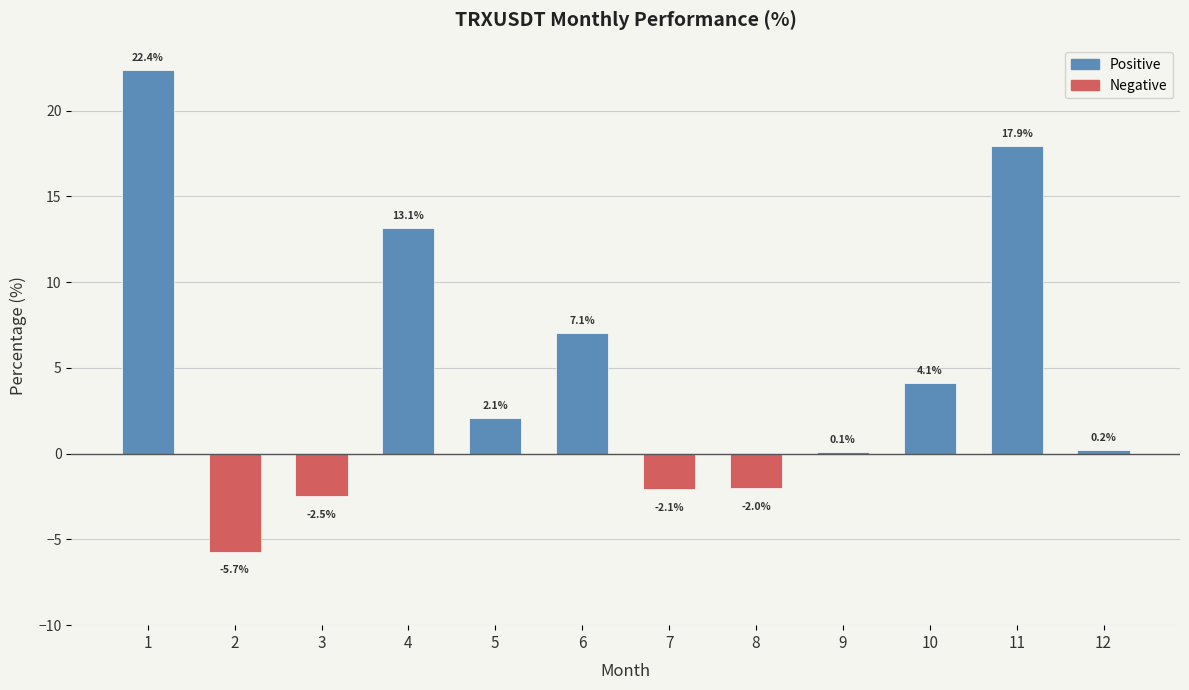

What is the difference between the maximum and minimum values in the Negative series?

5.7